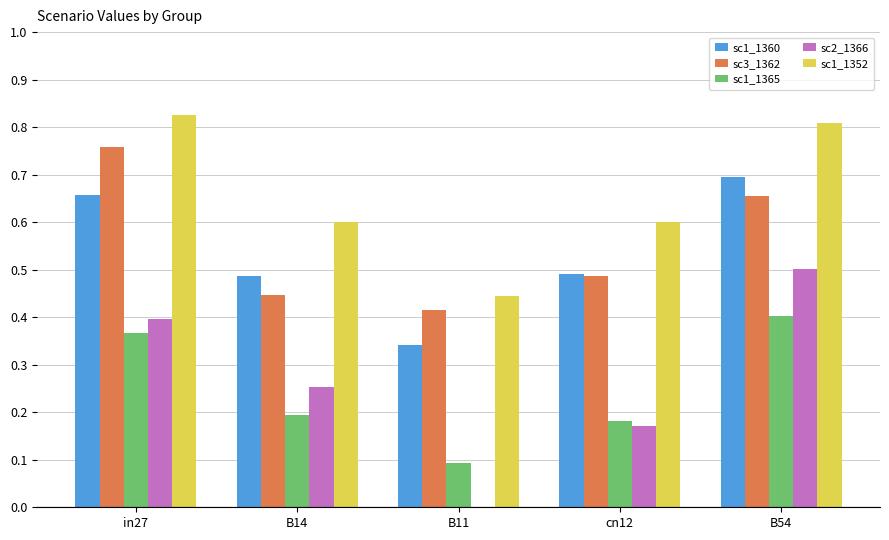

What is the total value across all series at B11?

1.3